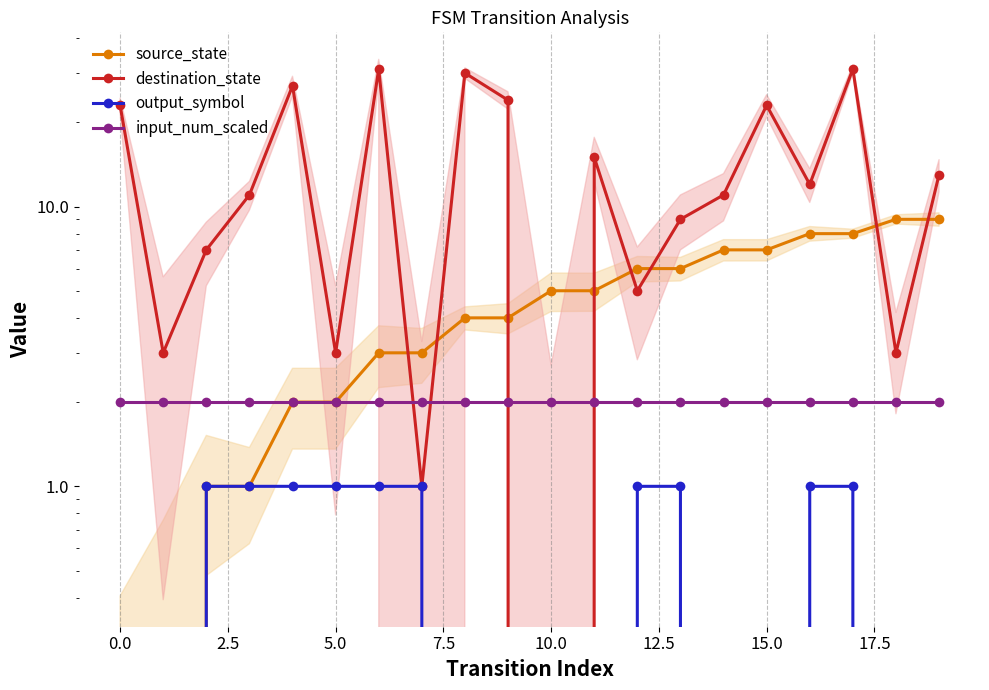

Reading right to left, list all the values displayed in this chart.

source_state: 9	9	8	8	7	7	6	6	5	5	4	4	3	3	2	2	1	1	0	0
destination_state: 13	3	31	12	23	11	9	5	15	0	24	30	1	31	3	27	11	7	3	23
output_symbol: 0	0	1	1	0	0	1	1	0	0	0	0	1	1	1	1	1	1	0	0
input_num_scaled: 2	2	2	2	2	2	2	2	2	2	2	2	2	2	2	2	2	2	2	2